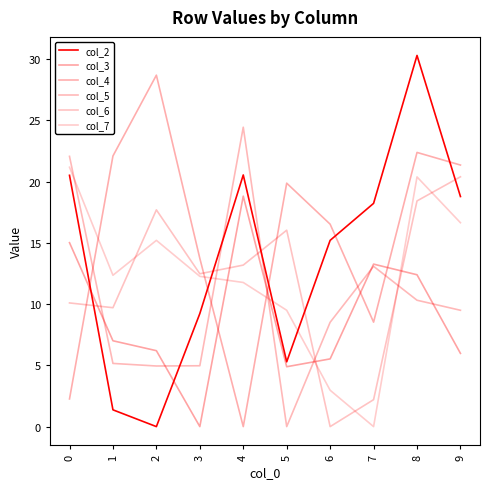

What is the sum of the col_2 values at 1 and 7?

19.6